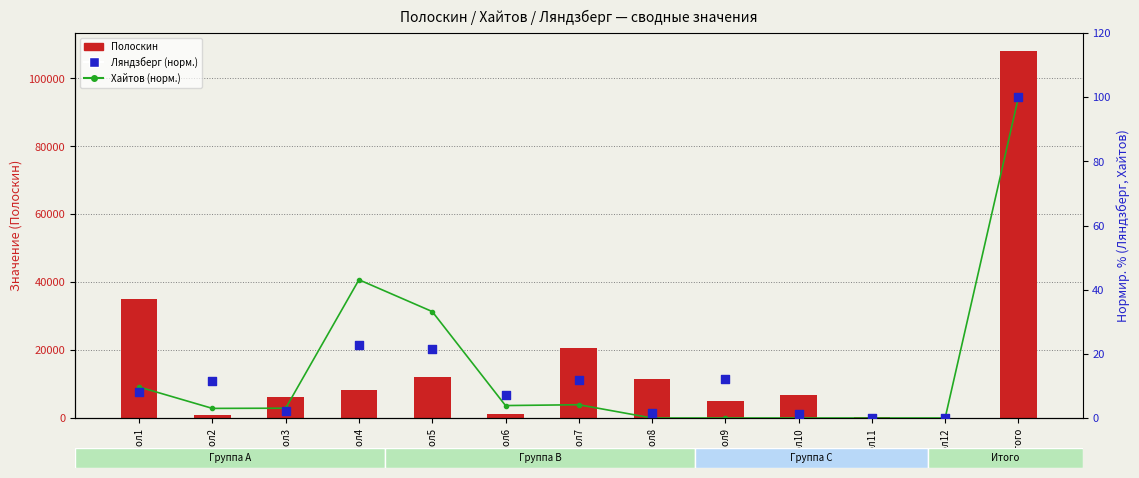

At how many categories does at least one series exceed 88831?

1